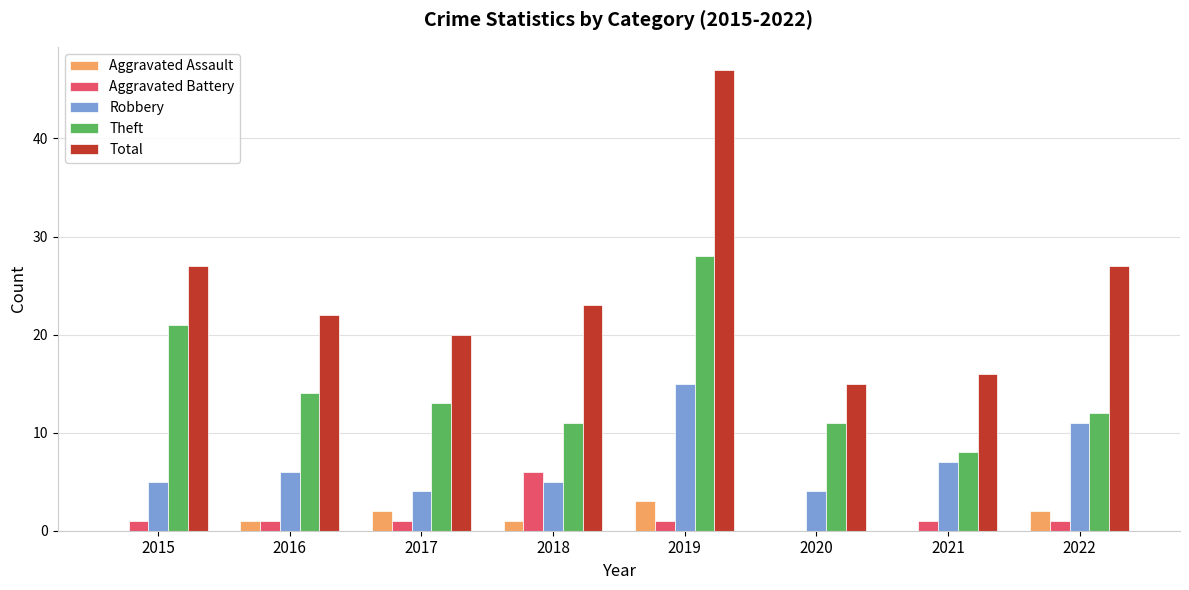

Between 2018 and 2020, which series saw the biggest shift?

Total